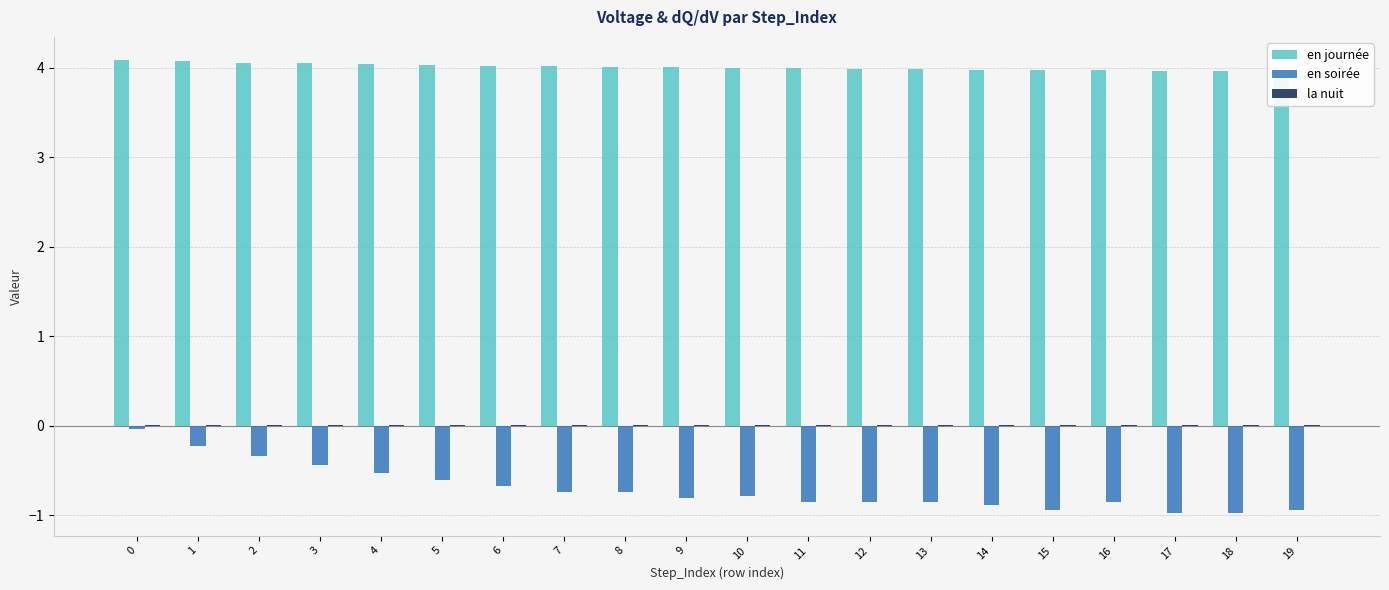

Does the chart contain stacked bars?

No